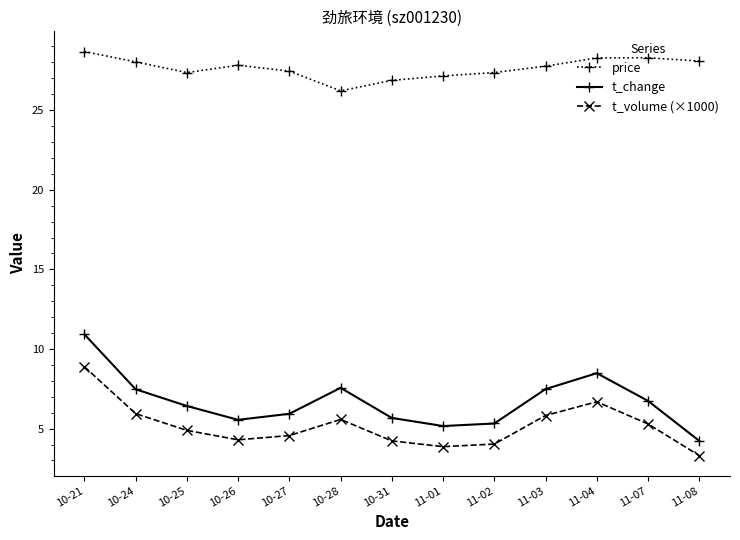

What is the sum of all t_volume (×1000) values?

67.4